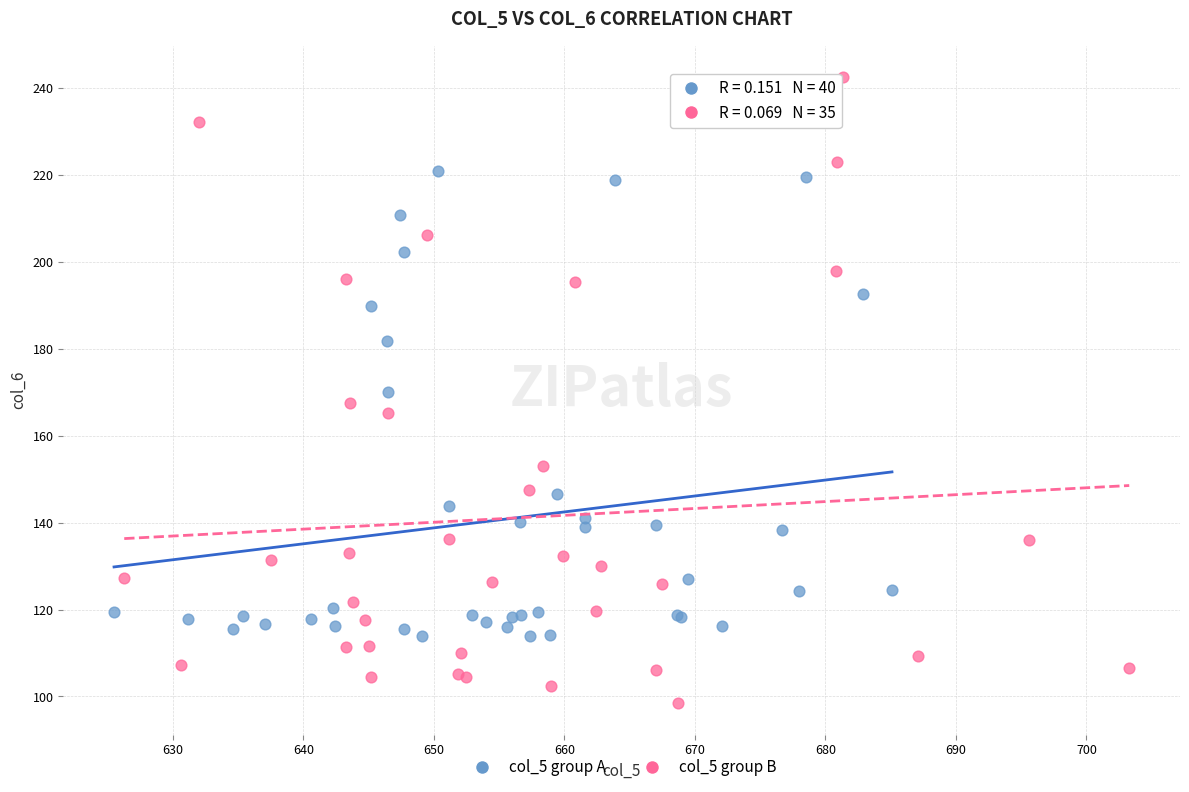

Which series has the widest spread of Y values?

col_5 group B